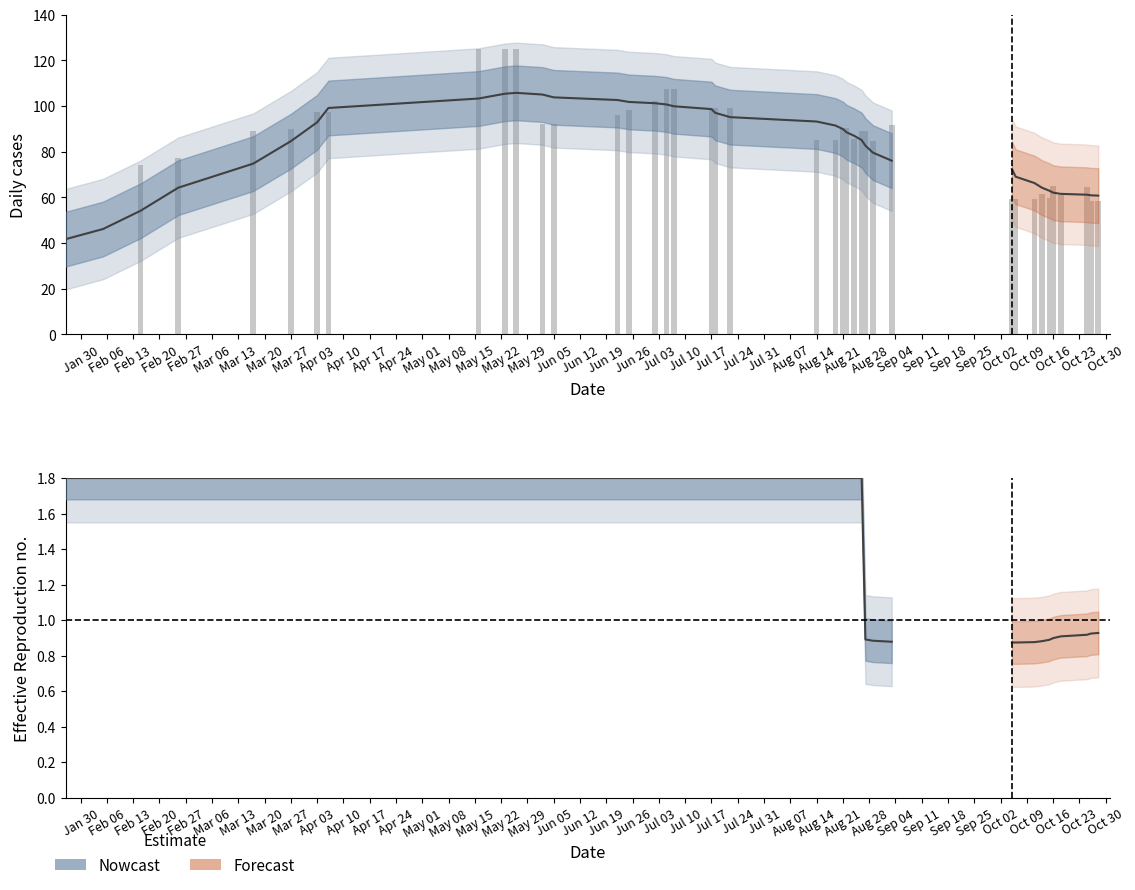

What is the label of the 11th bar from the left?

2017-05-26